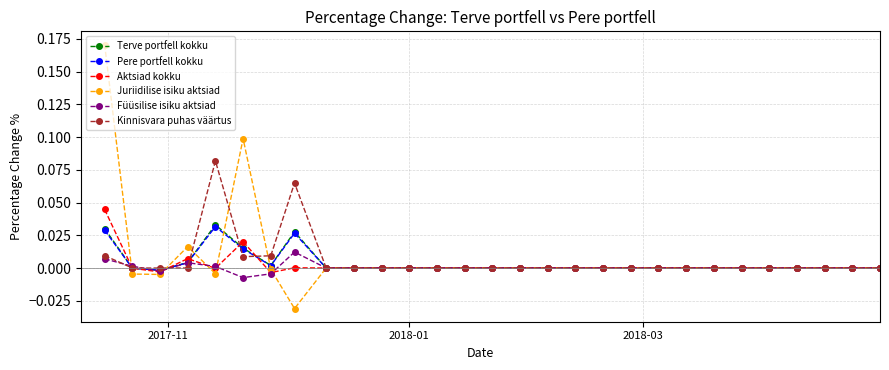

True or false: Pere portfell kokku has a value of nan at 10.

False